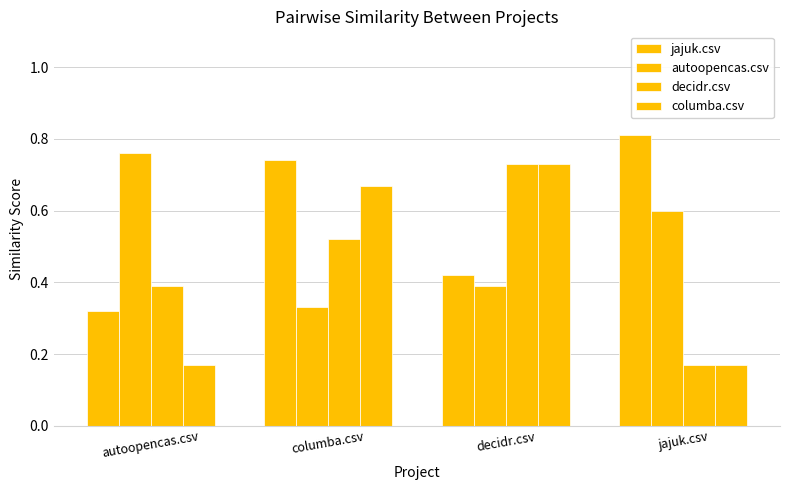

What is the sum of the jajuk.csv values at decidr.csv and autoopencas.csv?

0.7